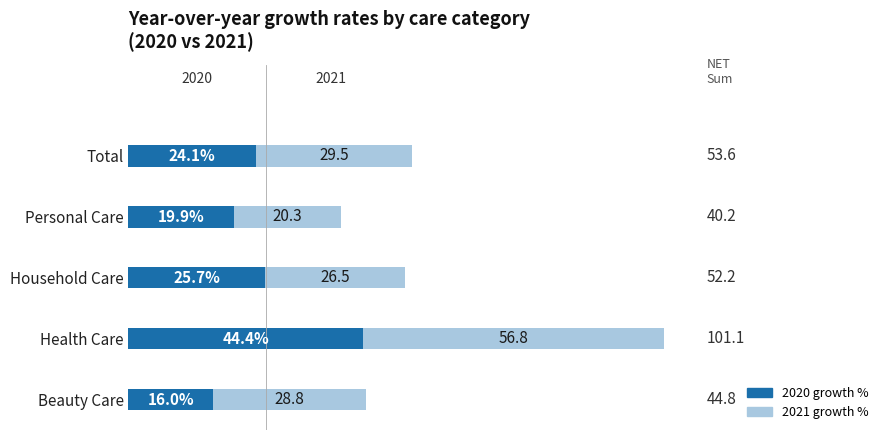

At which category is the sum across all series the highest?

Health Care